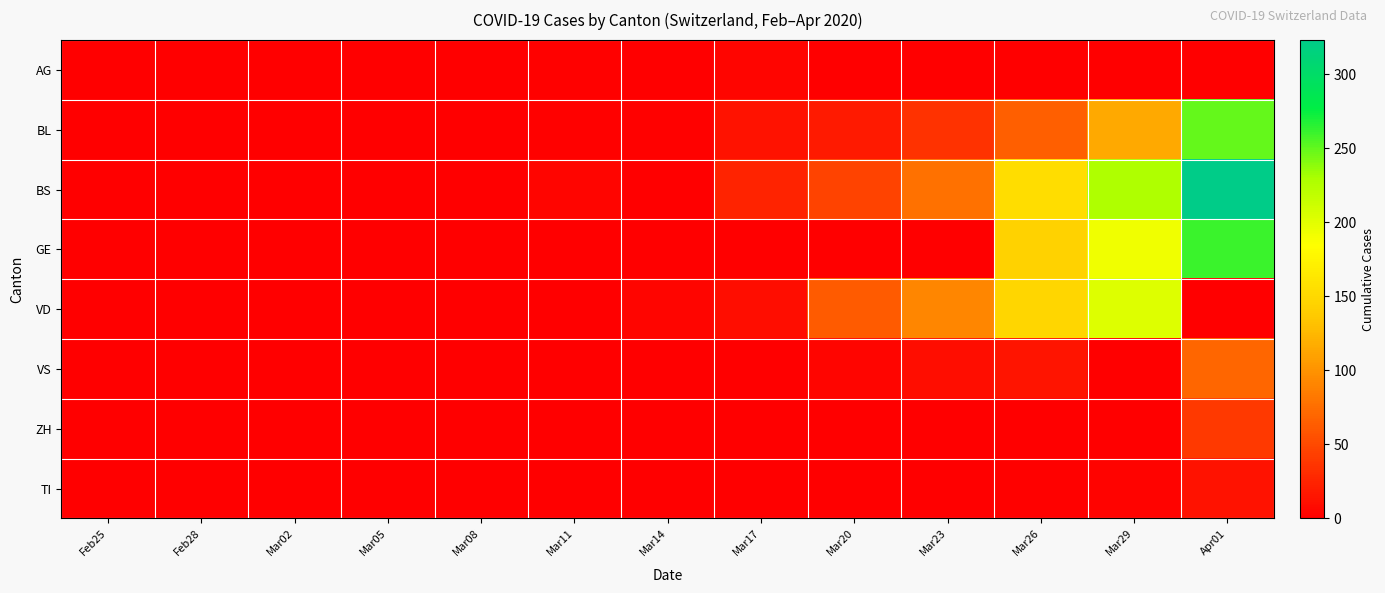

Which series has the widest spread of values?

BS